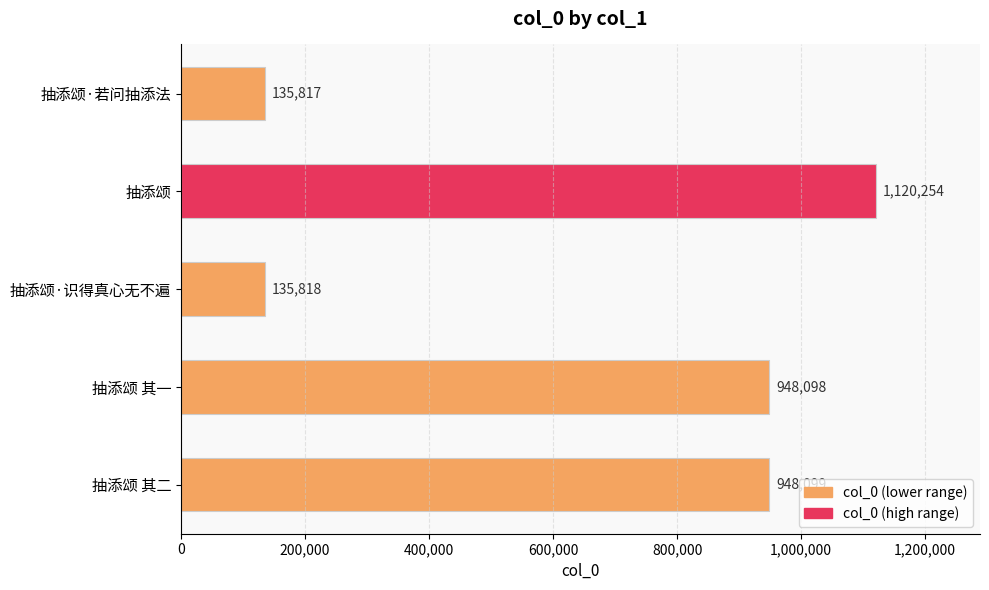

What is the sum of all values?

3288086